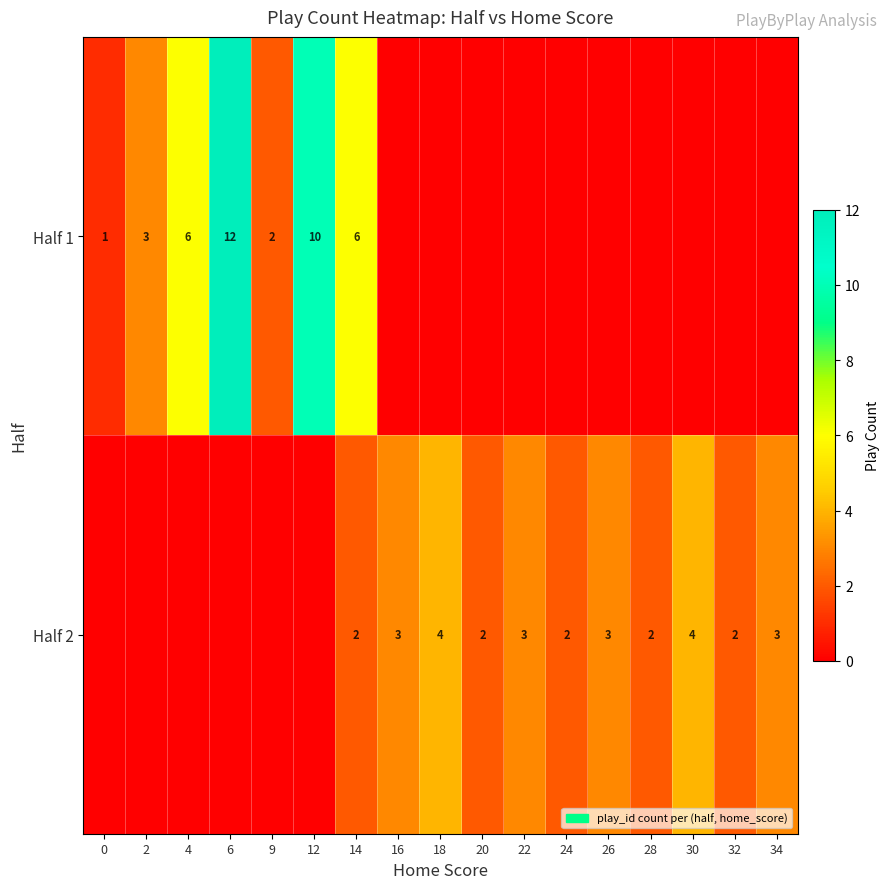

The Half 1 series shows 4 at 14. True or false?

False